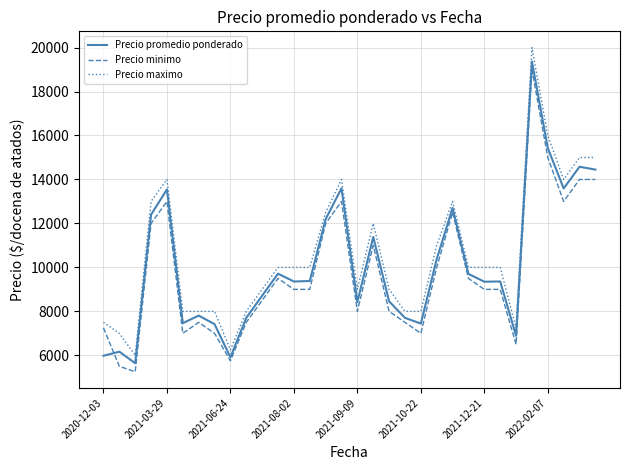

What is the maximum value for Precio promedio ponderado?

19364.0